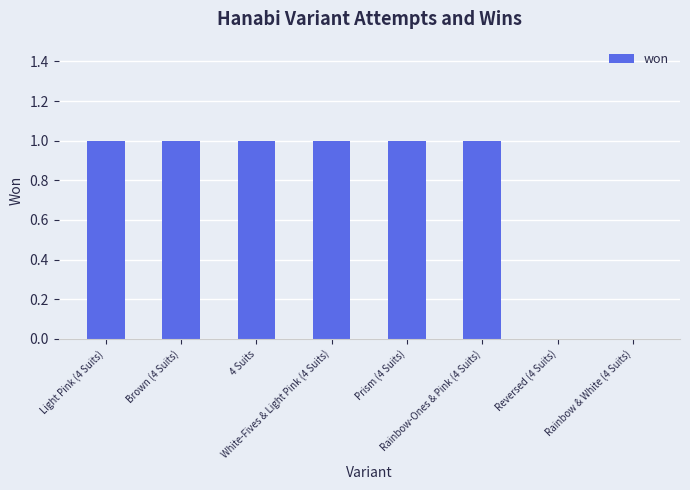

What is the sum of all values?

6